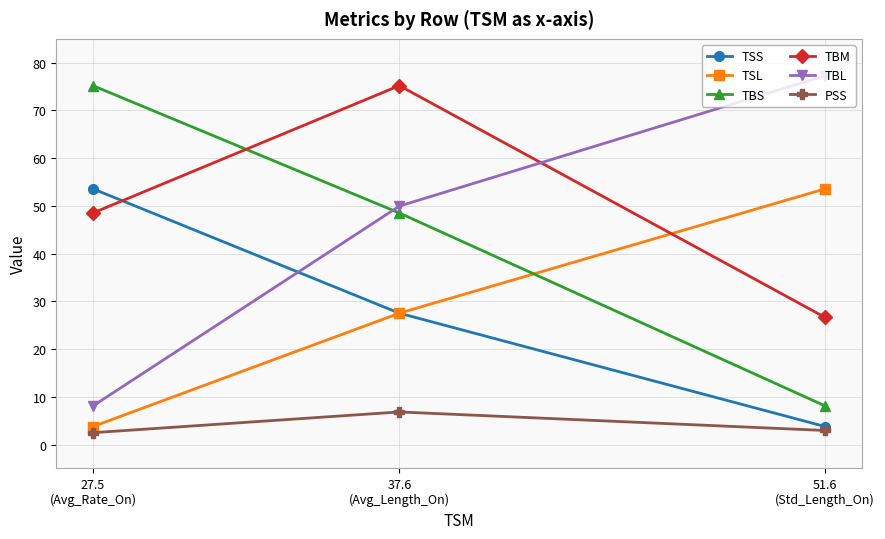

What are all the series names shown in the legend?

TSS, TSL, TBS, TBM, TBL, PSS